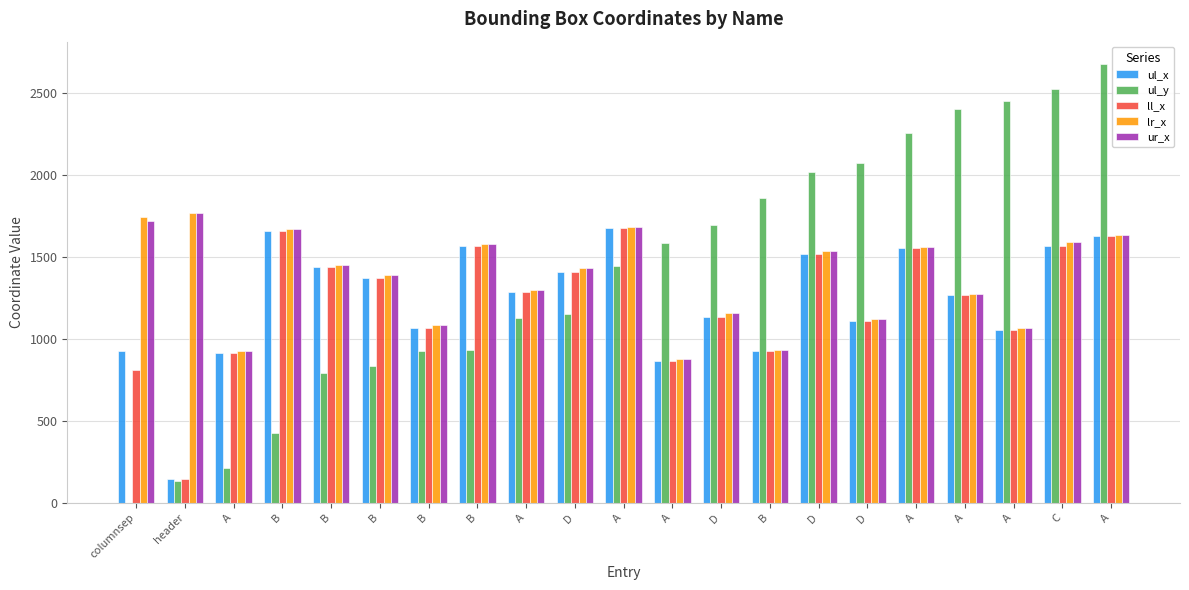

What is the spread (max minus min) of values at B?

1244